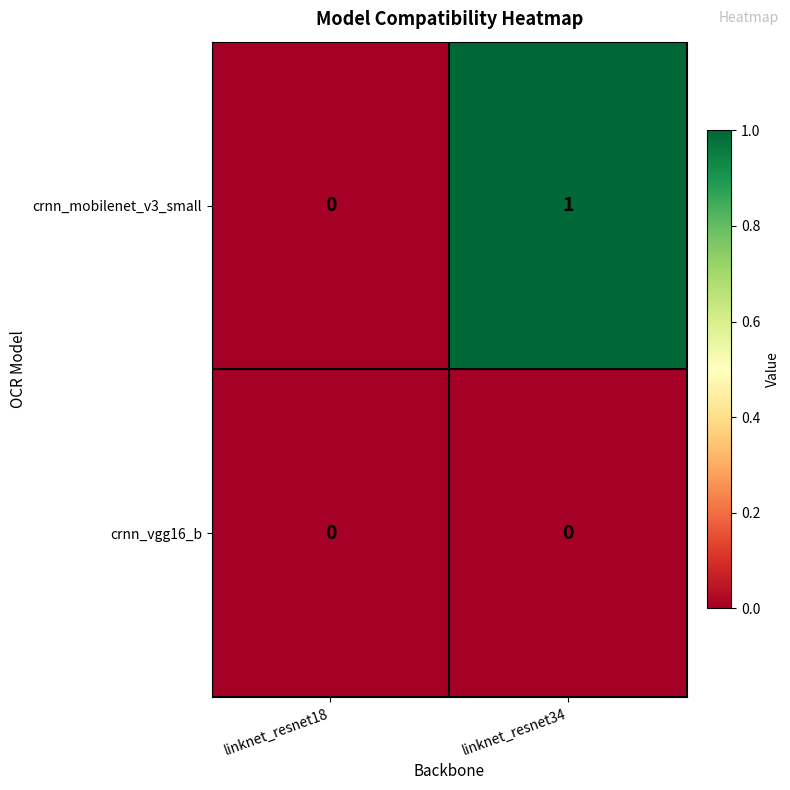

Reading right to left, list all the values displayed in this chart.

crnn_mobilenet_v3_small: 1	0
crnn_vgg16_b: 0	0